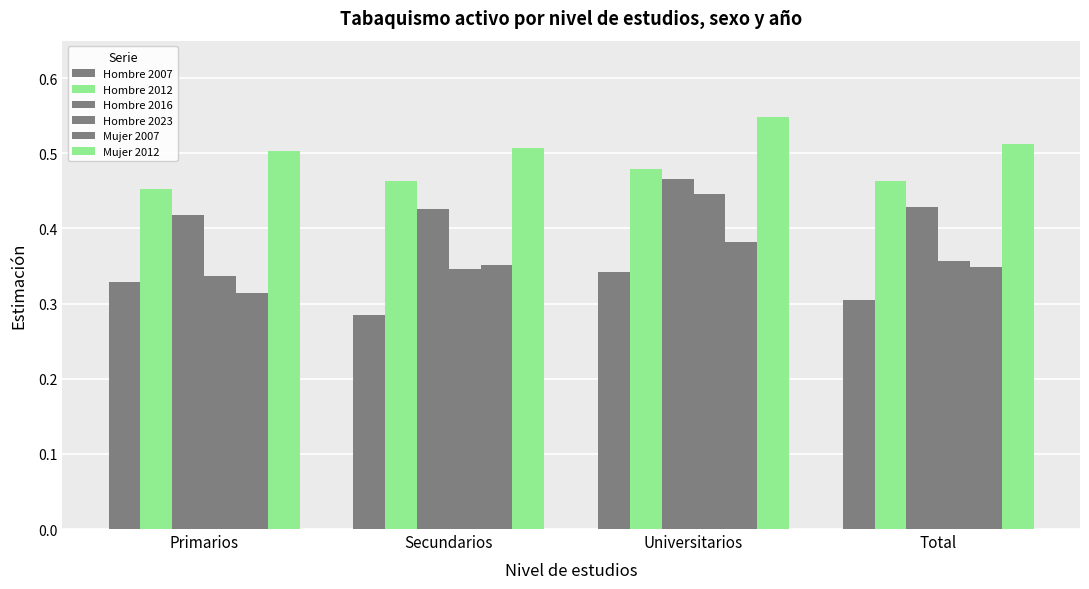

How many categories are shown in the chart?

4